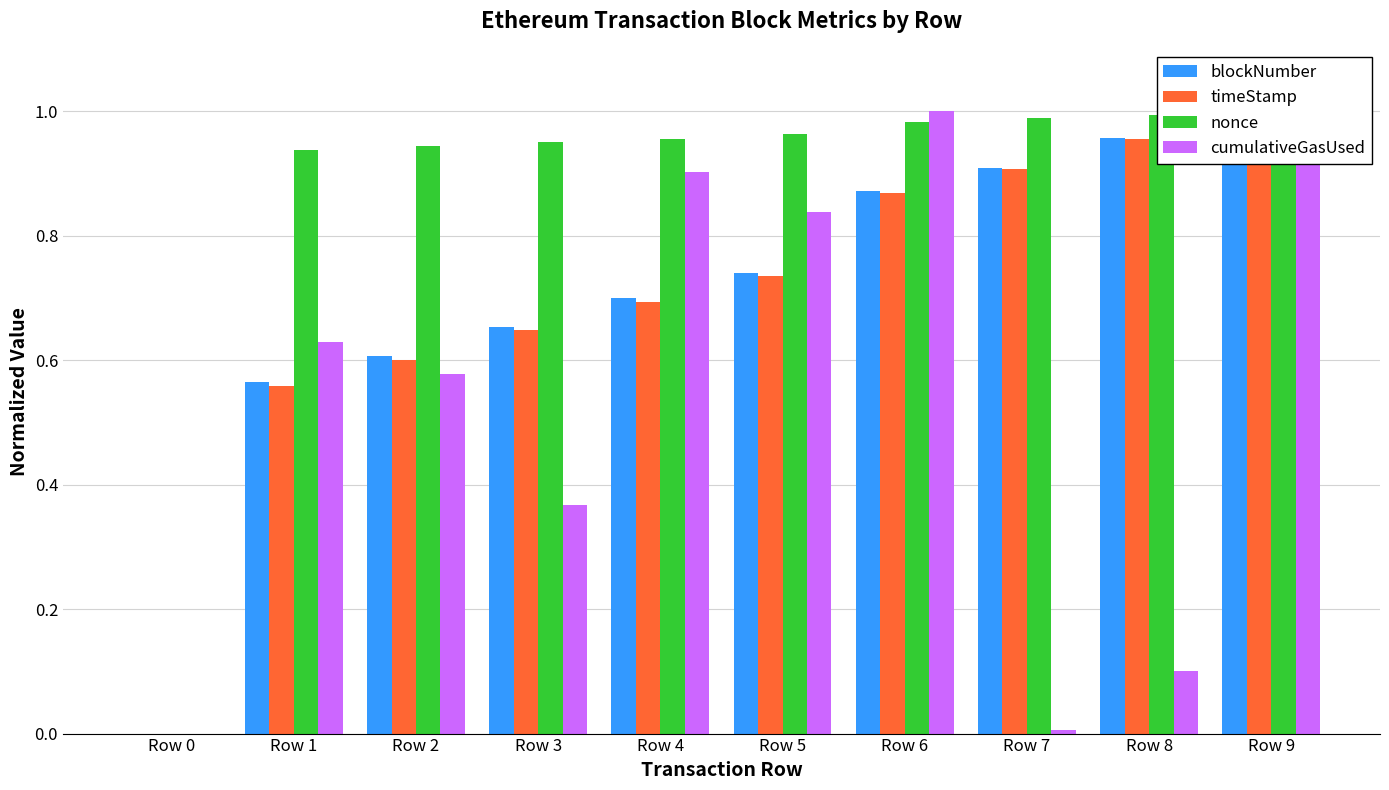

Does the chart contain any negative values?

No